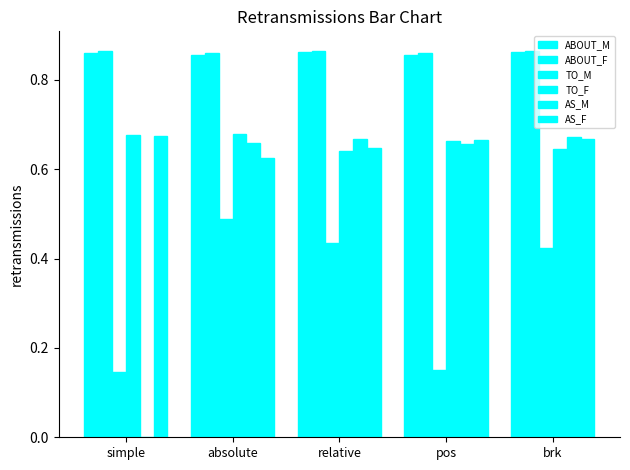

True or false: ABOUT_M has a value of 0.9 at brk.

True